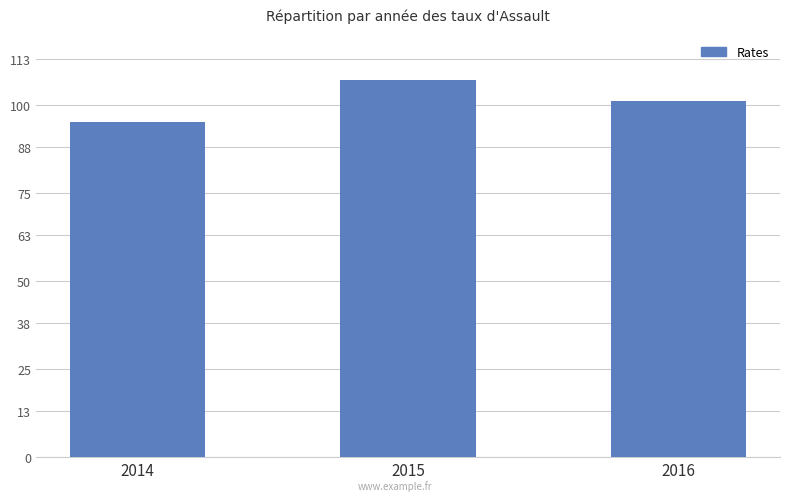

What is the average value?

101